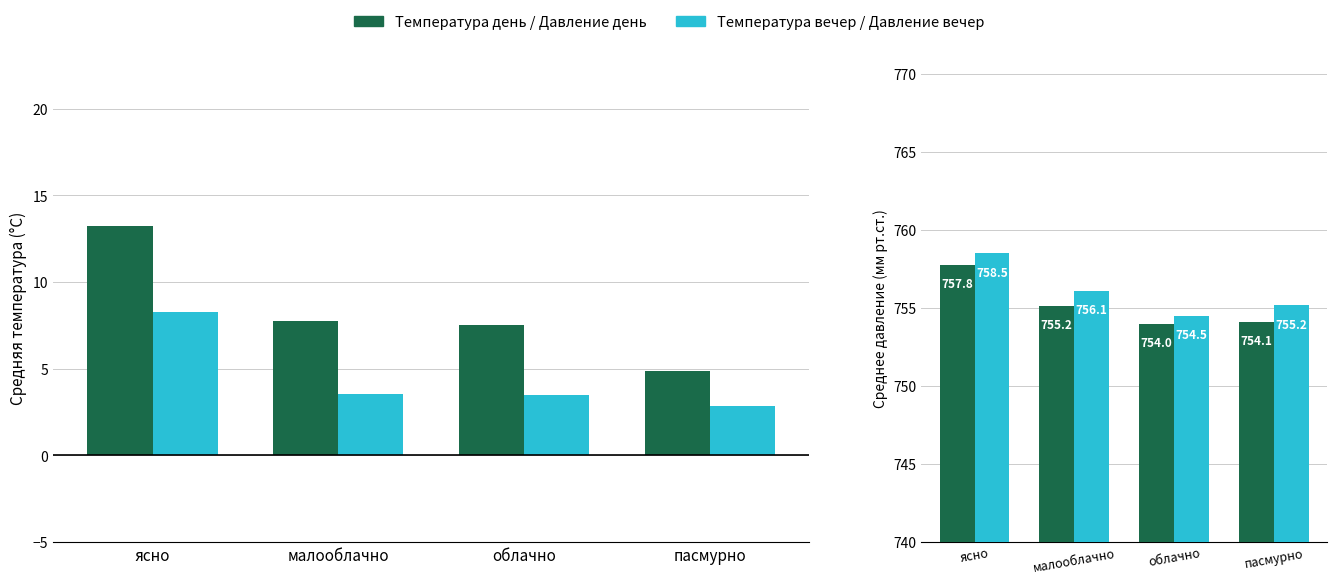

What is the average value of the Давление вечер series?

756.1